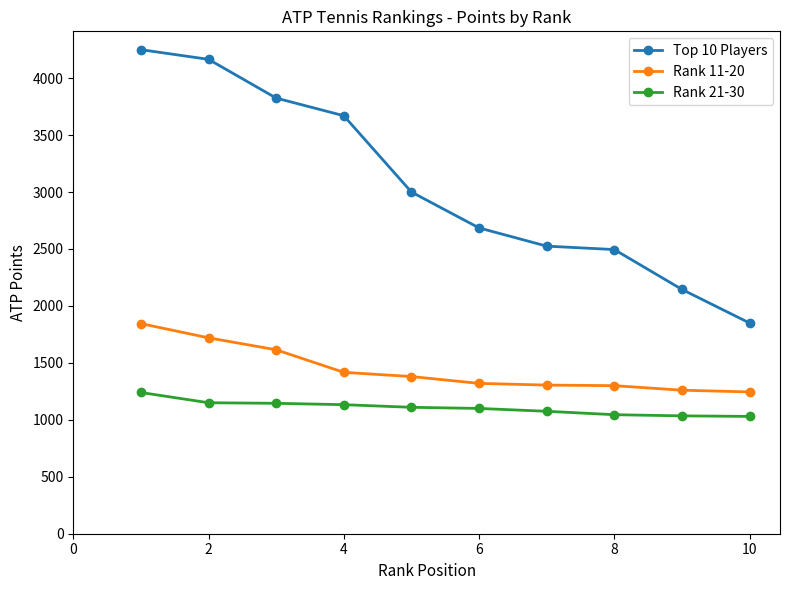

What is the value of the Top 10 Players point at the 6th from the left?

2685